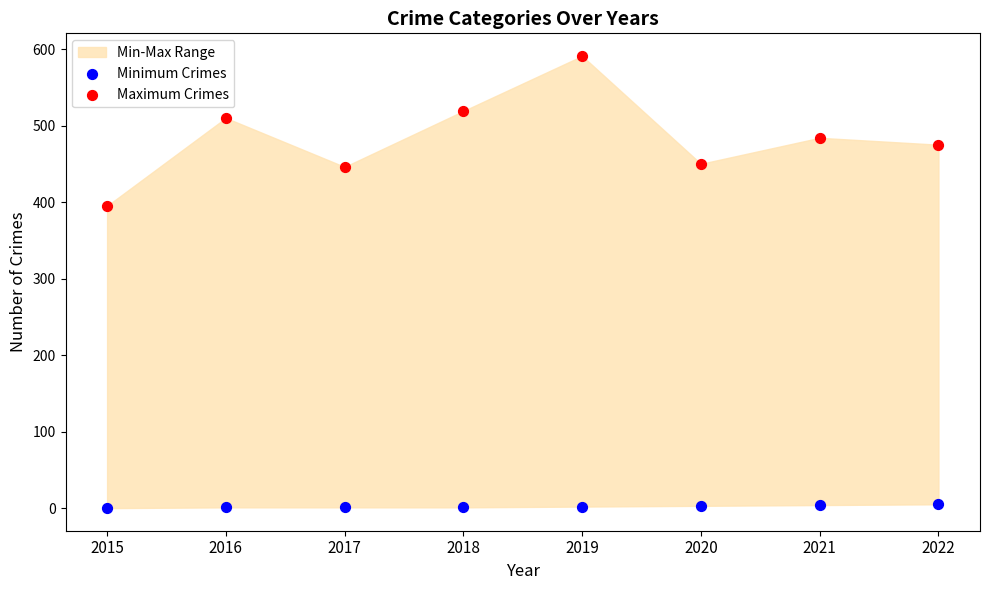

Which series reaches the minimum Y coordinate?

Minimum Crimes